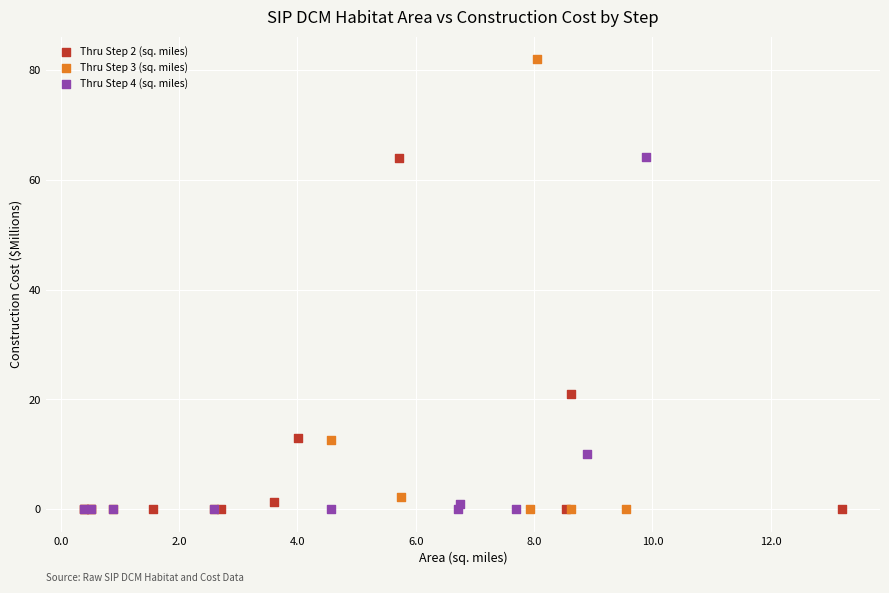

Which series contains the highest Y value?

Thru Step 3 (sq. miles)